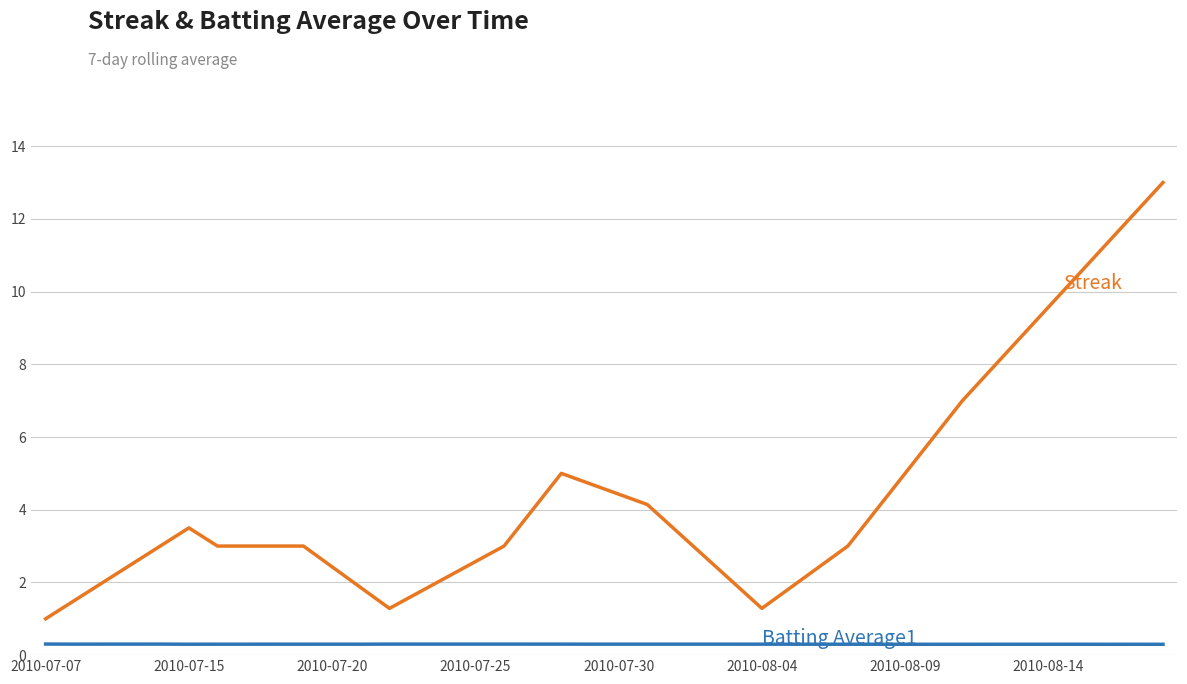

How many lines are shown in the chart?

2